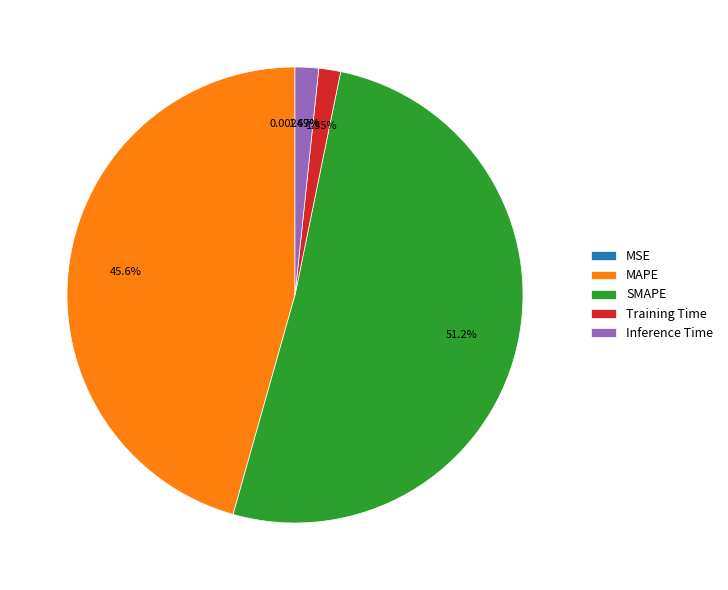

To the nearest percent, what is the combined percentage of Inference Time and SMAPE?

53%